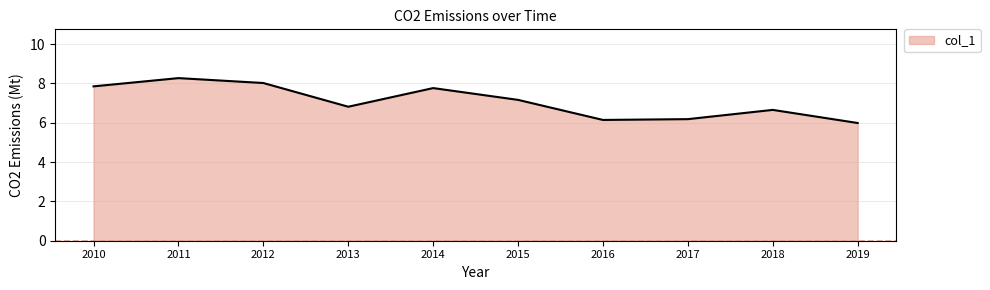

What is the difference between the values at 2016 and 2011?

2.1